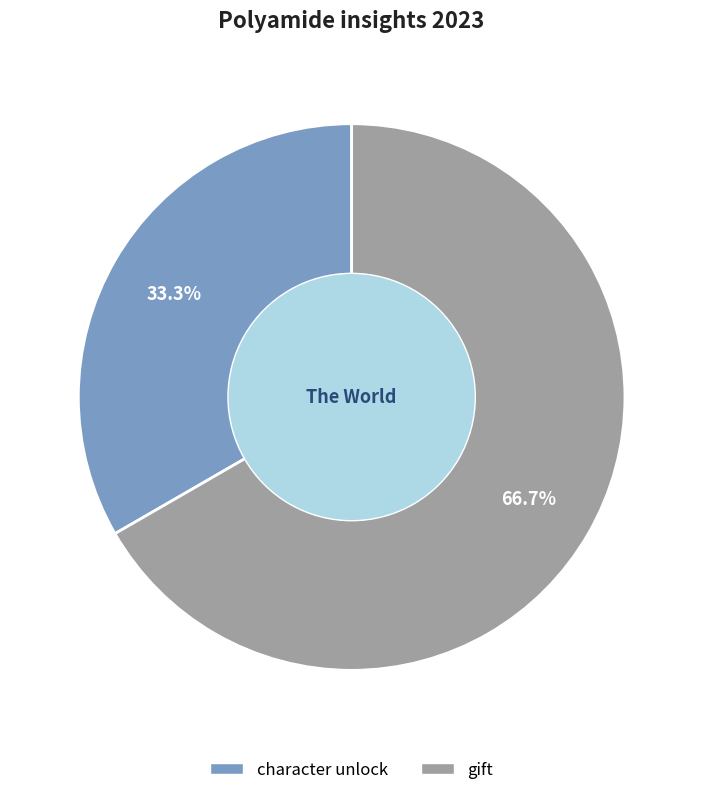

Approximately how many times larger is the value at character unlock compared to gift?

0.5